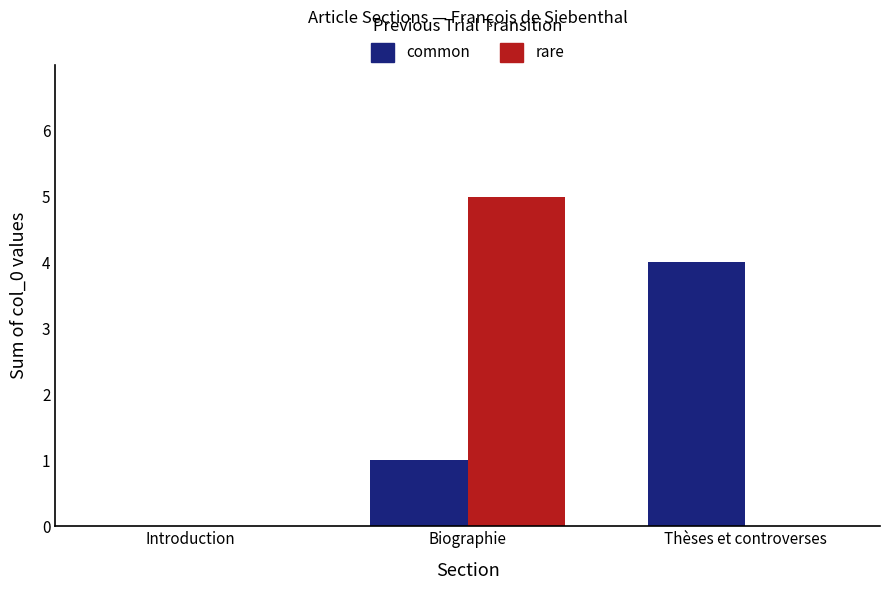

At which category does the chart reach its peak across all series?

Biographie